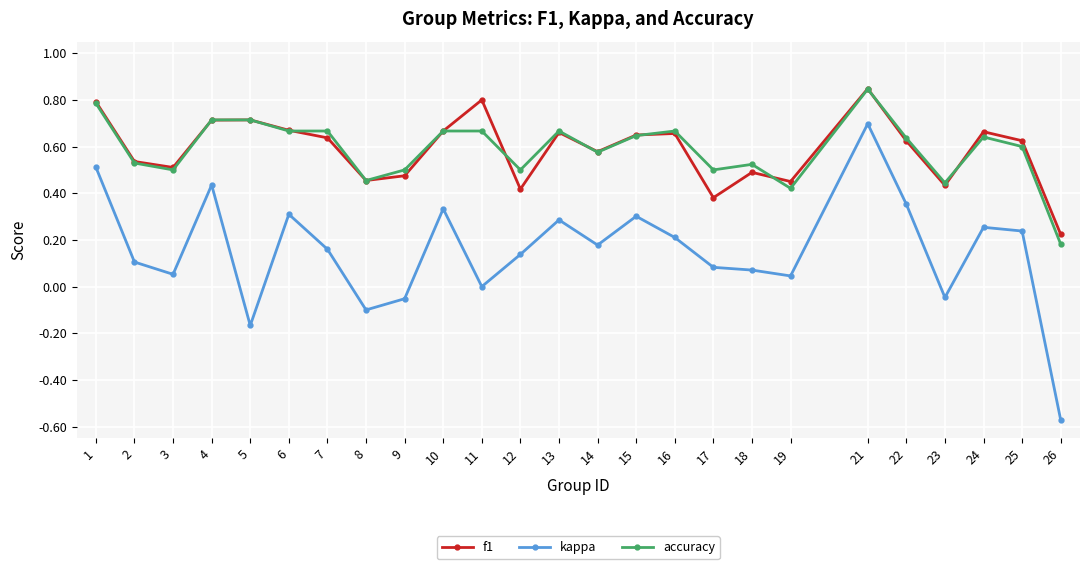

Is it true that kappa equals -0.0 at 8?

False